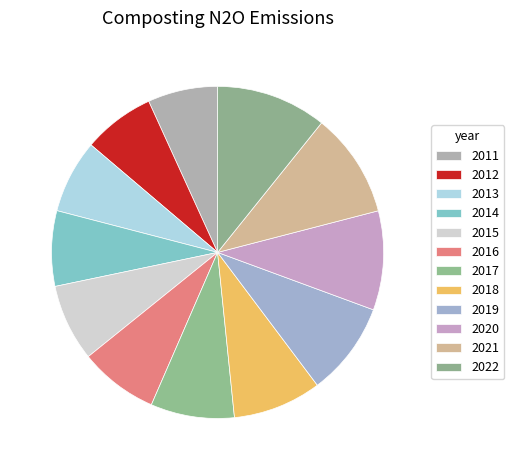

How many slices are in this pie chart?

12